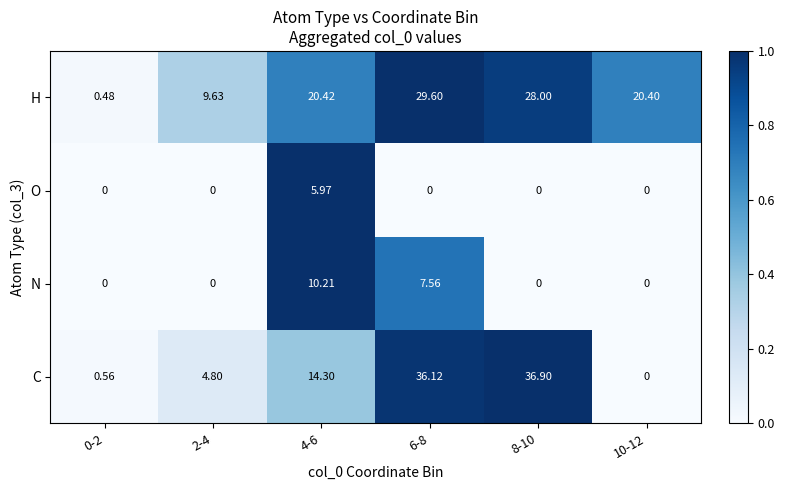

What is the spread (max minus min) of values at 2-4?

9.6